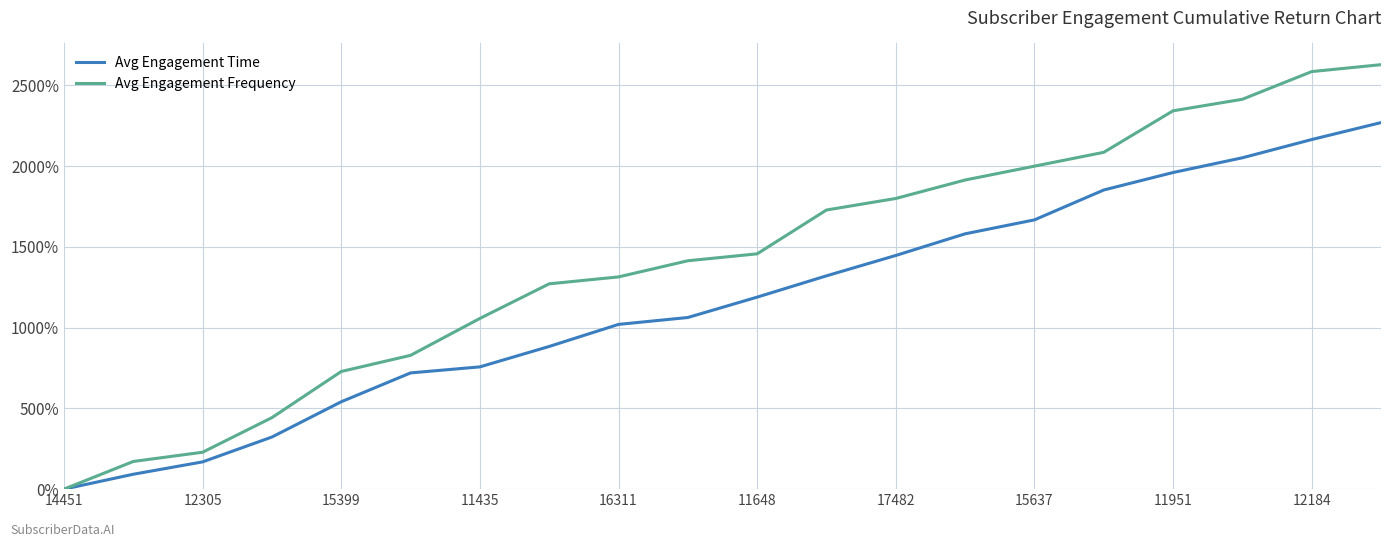

What is the difference between the maximum and minimum values in the Avg Engagement Time series?

2269.9